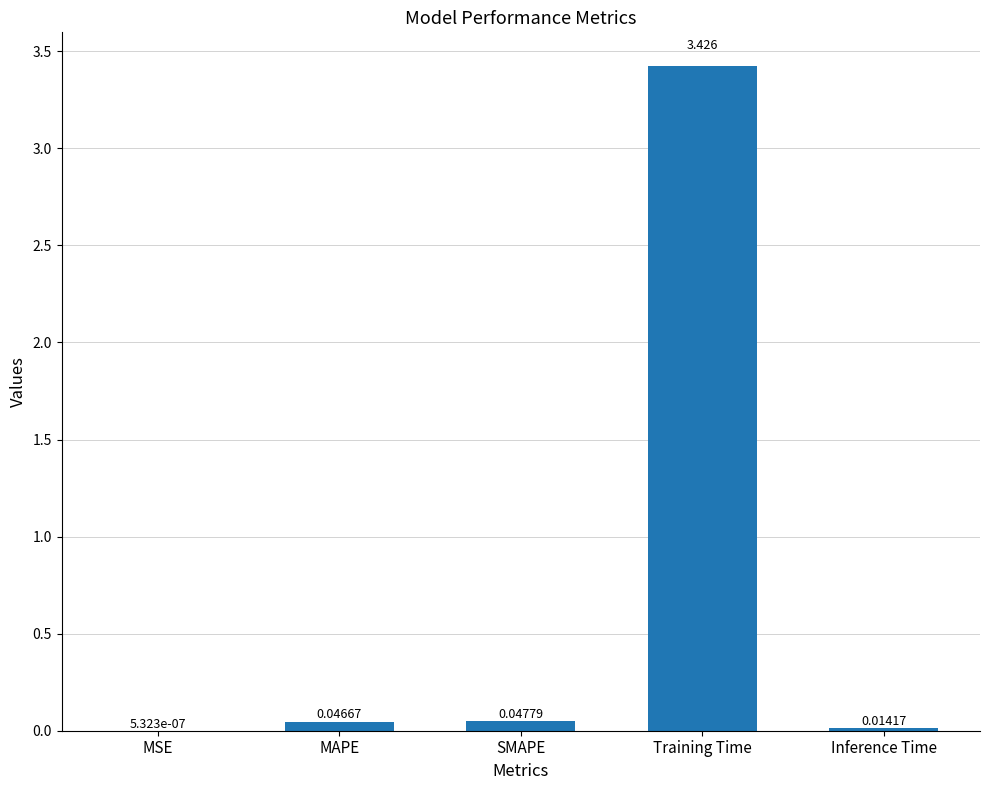

Where is the data nearest to the value 1?

SMAPE